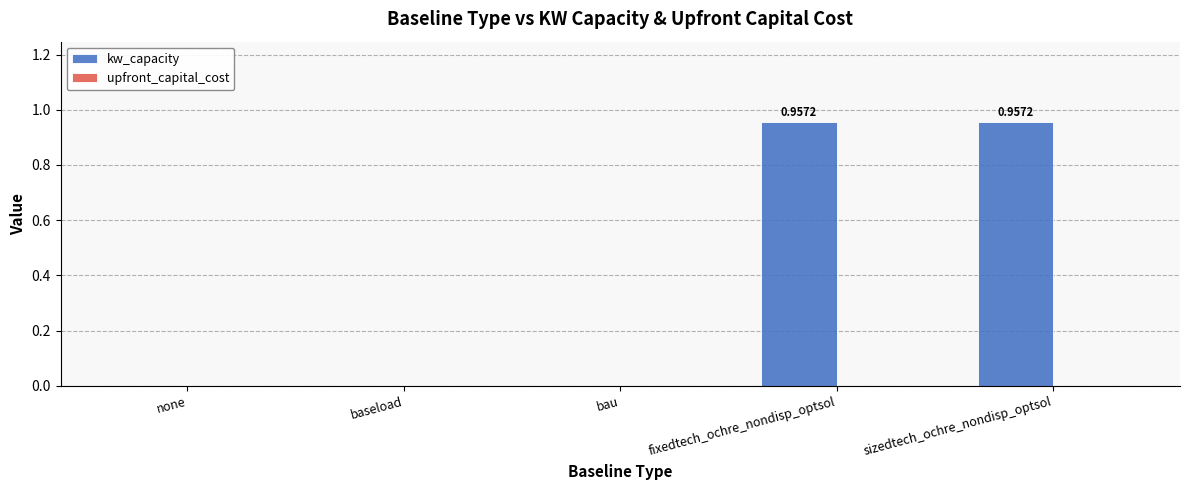

Between none and sizedtech_ochre_nondisp_optsol, which is larger?

sizedtech_ochre_nondisp_optsol